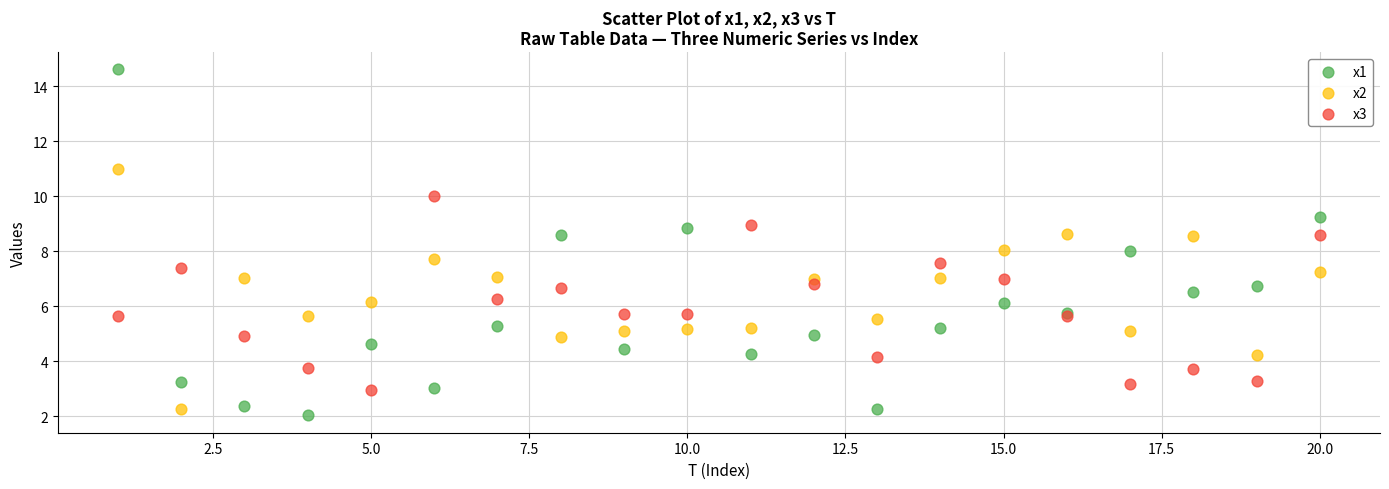

Which series contains the lowest Y value?

x1